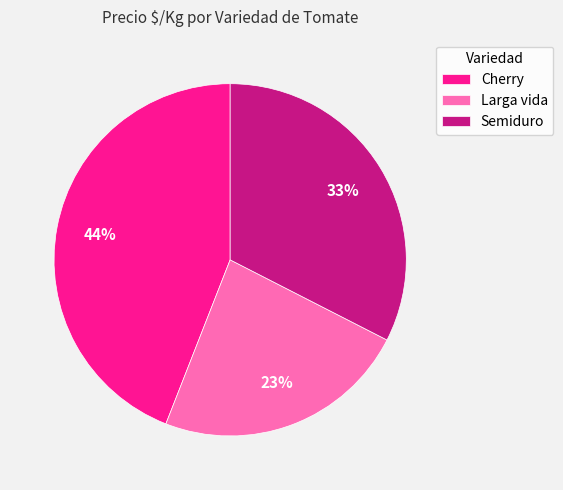

Approximately how many times larger is the value at Cherry compared to Larga vida?

1.9